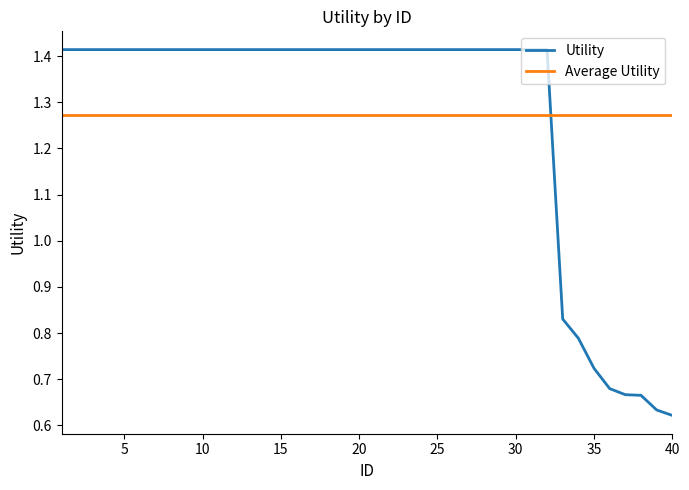

True or false: Average Utility and Utility intersect in this chart.

True